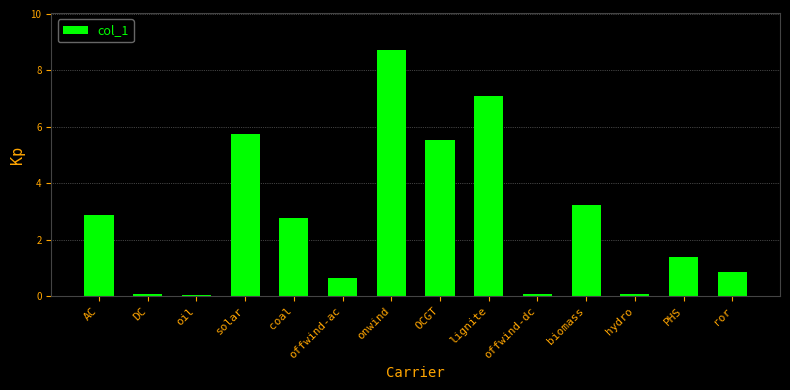

What is the sum of the values at biomass and onwind?

12.0